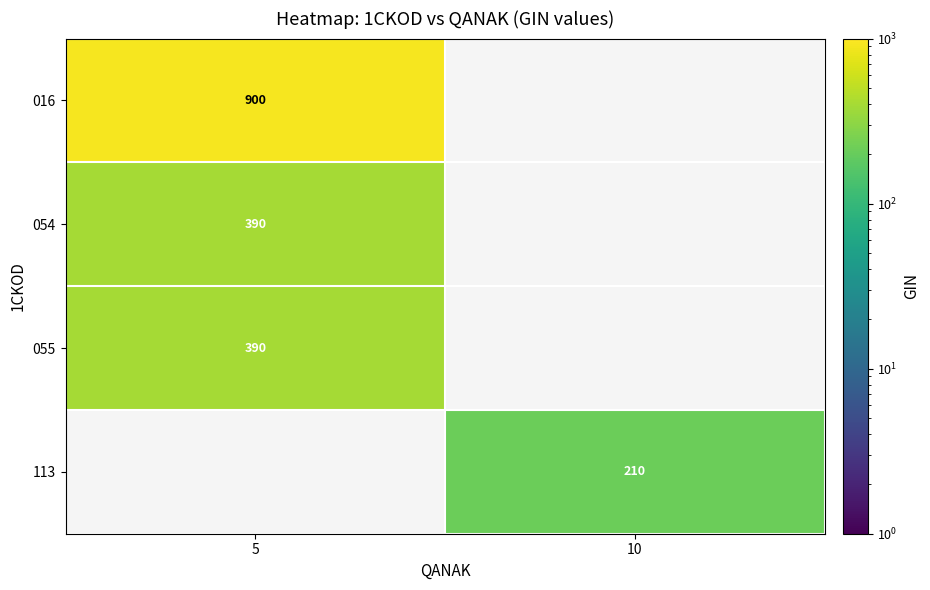

What is the minimum value shown in the chart?

210.0